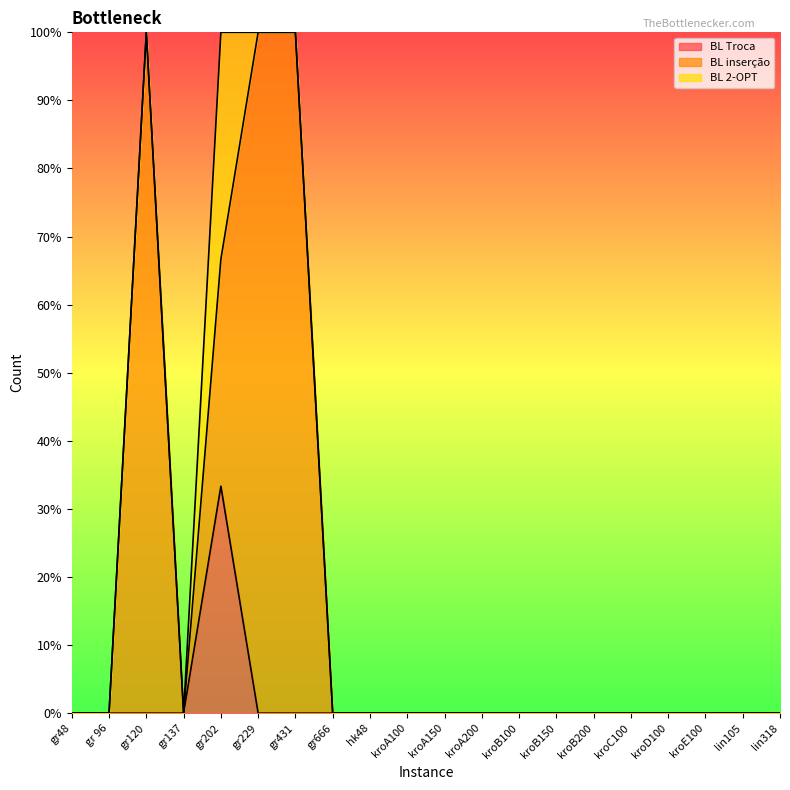

How many interior local valleys does the BL inserção series have?

1